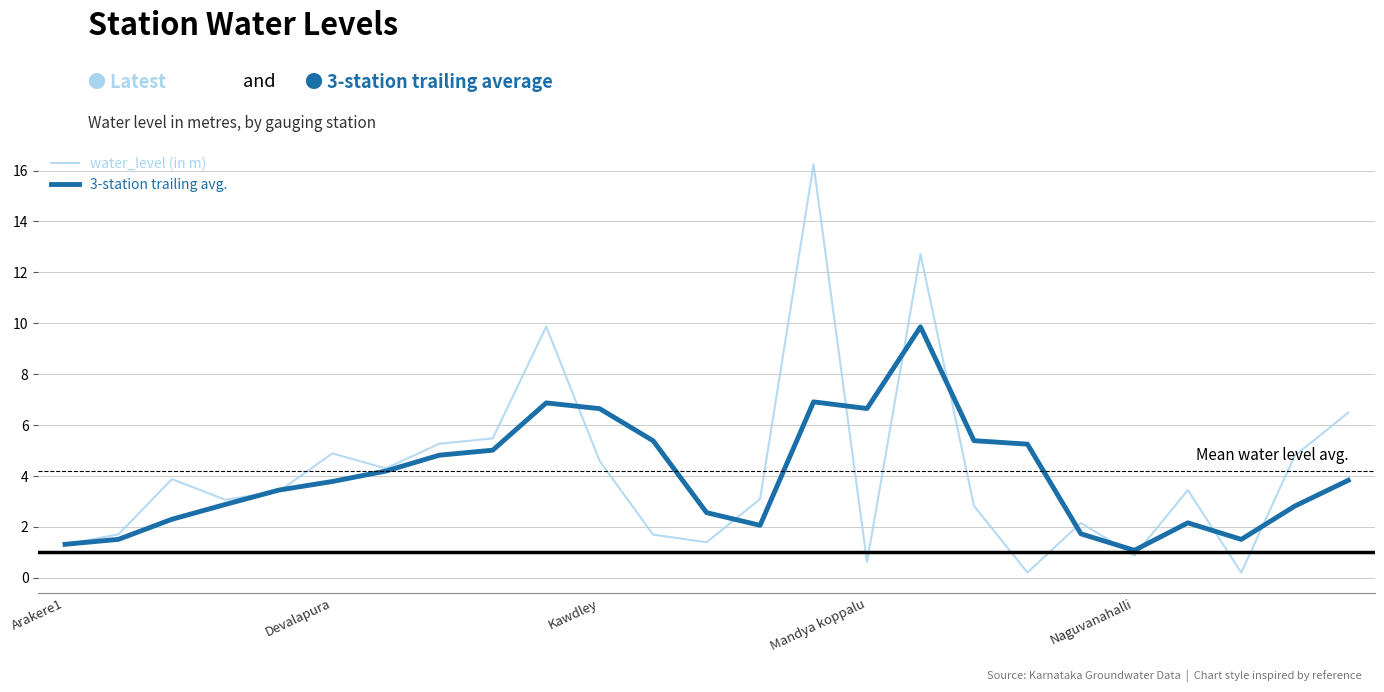

What is the maximum value for water_level (in m)?

16.2